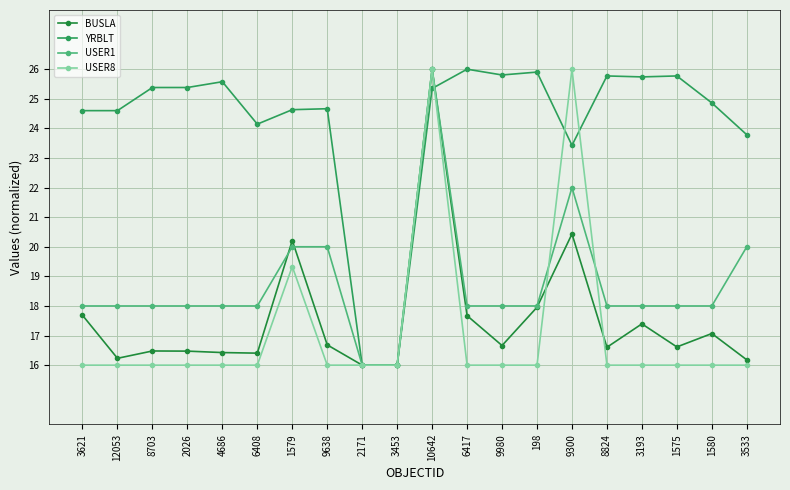

Reading right to left, what are all the values shown in this chart?

BUSLA: 16.2	17.1	16.6	17.4	16.6	20.4	18.0	16.7	17.7	26.0	16.0	16.0	16.7	20.2	16.4	16.4	16.5	16.5	16.2	17.7
YRBLT: 23.8	24.9	25.8	25.7	25.8	23.4	25.9	25.8	26.0	25.3	16.0	16.0	24.7	24.6	24.1	25.6	25.4	25.4	24.6	24.6
USER1: 20.0	18.0	18.0	18.0	18.0	22.0	18.0	18.0	18.0	26.0	16.0	16.0	20.0	20.0	18.0	18.0	18.0	18.0	18.0	18.0
USER8: 16.0	16.0	16.0	16.0	16.0	26.0	16.0	16.0	16.0	26.0	16.0	16.0	16.0	19.3	16.0	16.0	16.0	16.0	16.0	16.0